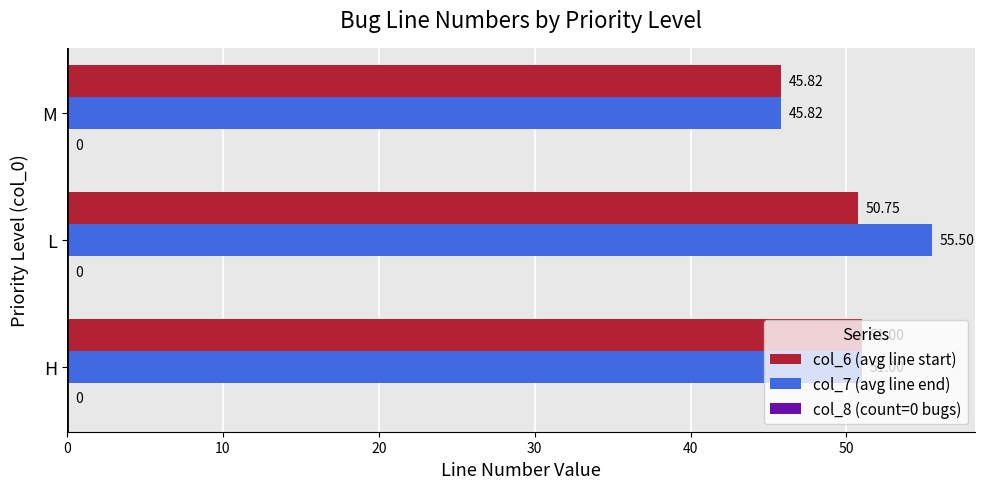

What is the difference between the maximum and minimum values in the col_6 (avg line start) series?

5.2